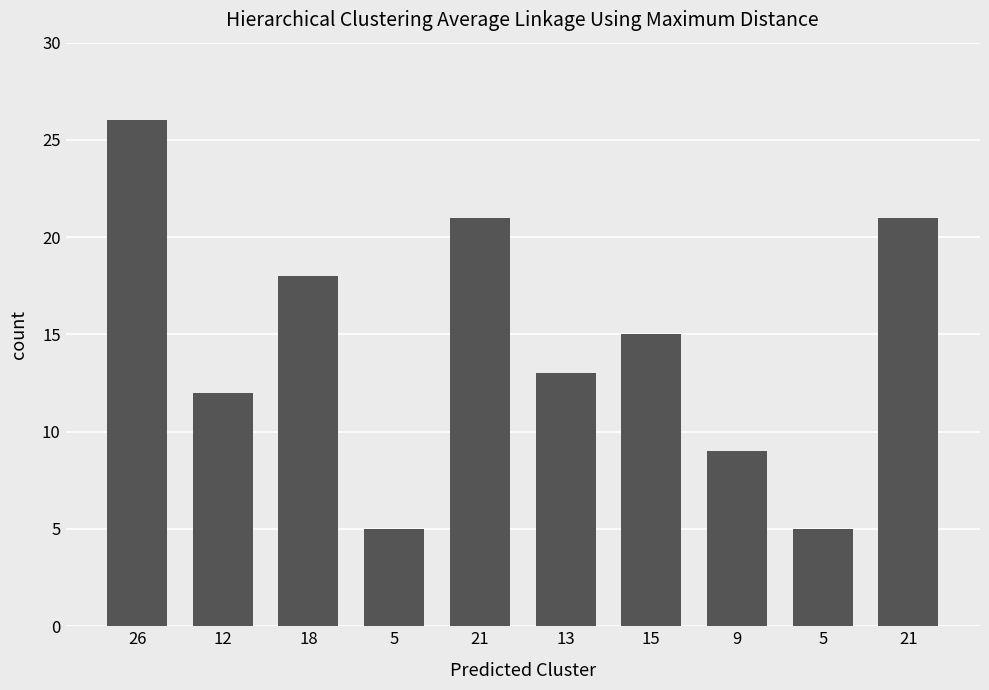

What is the average value?

14